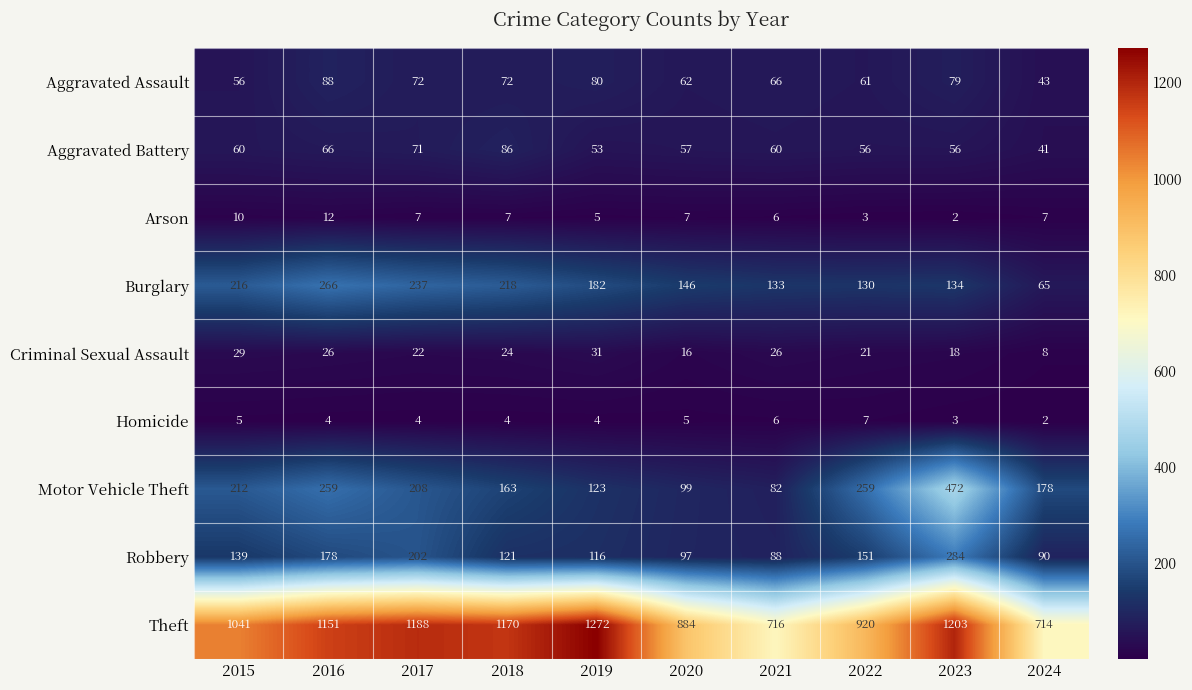

Which series has the largest range (max minus min)?

Theft